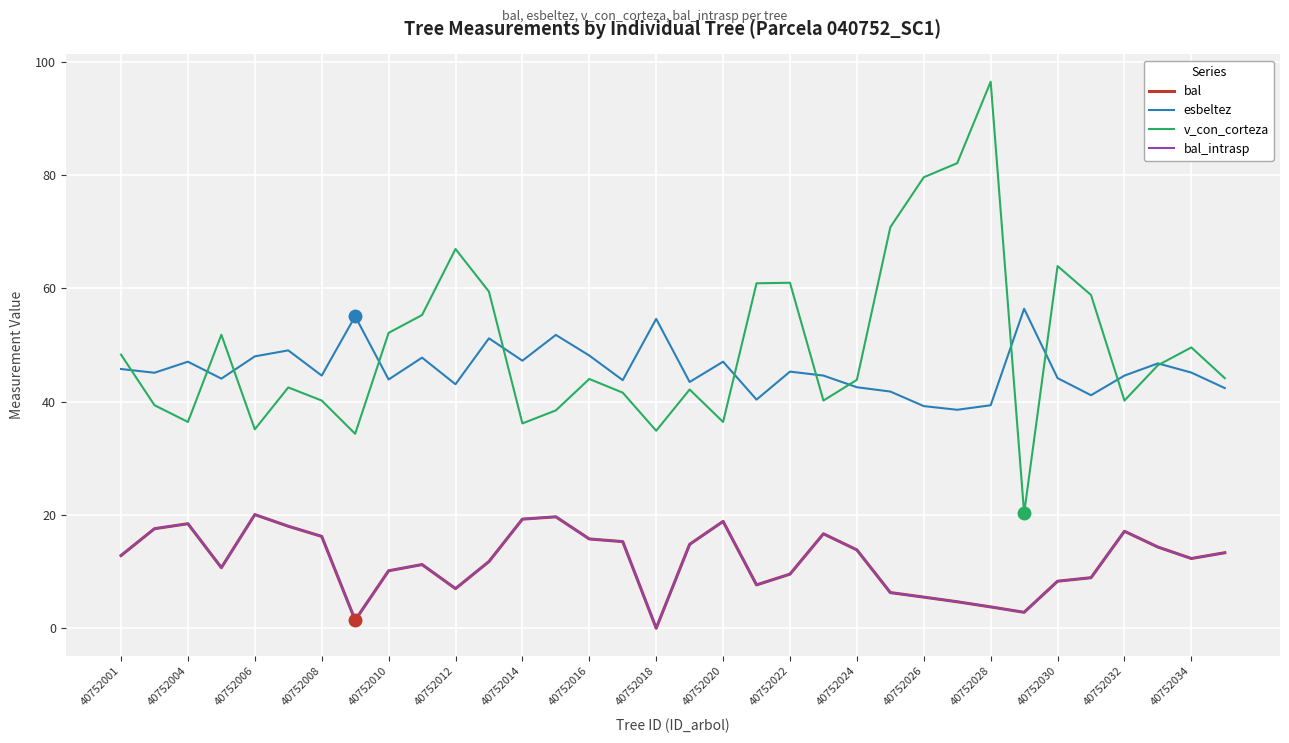

What is the difference between the second highest and minimum values in the bal series?

19.7